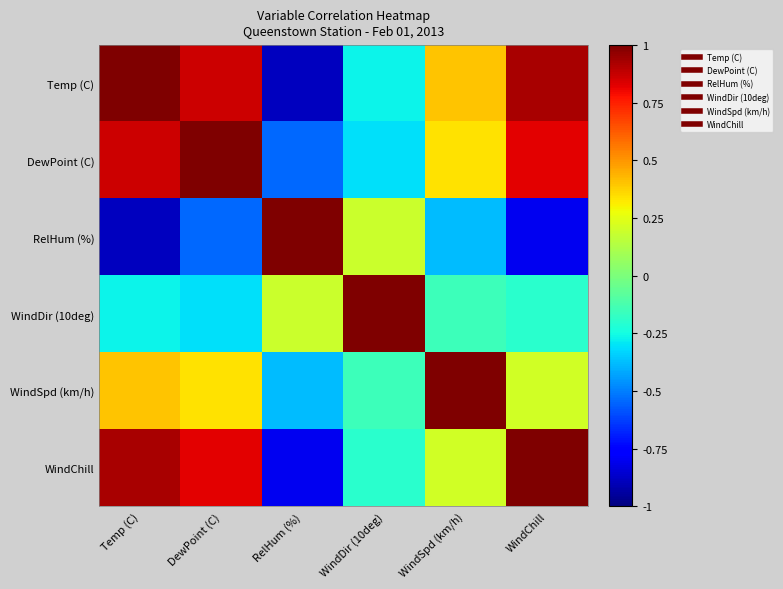

Between WindDir (10deg) and Temp (C), which is larger?

Temp (C)